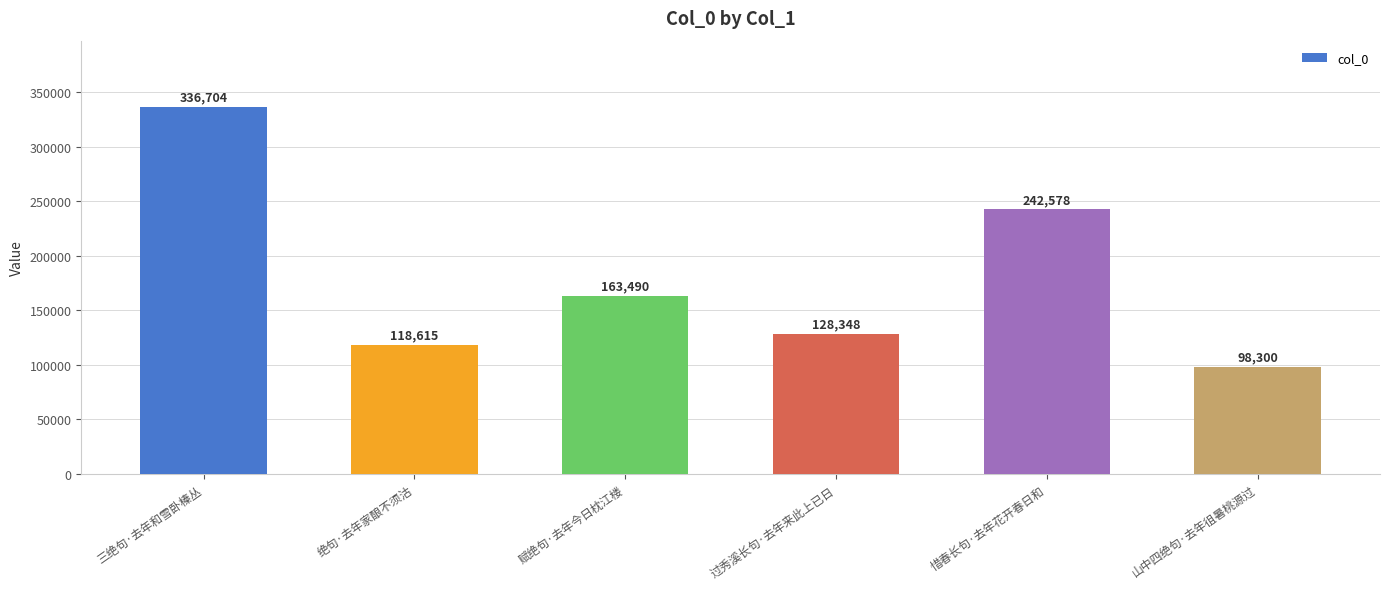

Rank the categories by value from lowest to highest.

山中四绝句·去年徂暑桃源过, 绝句·去年家酿不须沽, 过秀溪长句·去年来此上已日, 赋绝句·去年今日枕江楼, 惜春长句·去年花开春日和, 三绝句·去年和雪卧榛丛